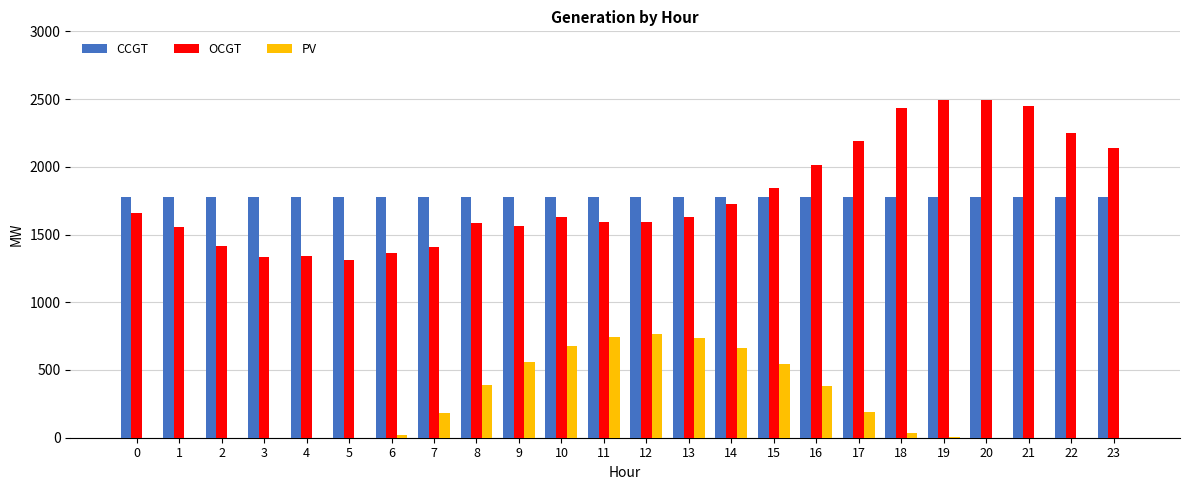

What is the highest value of the PV series?

765